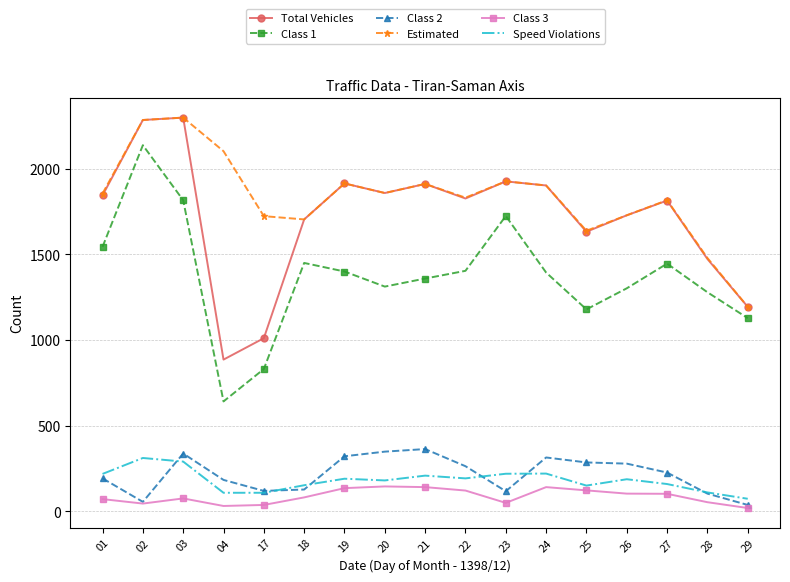

True or false: Total Vehicles and Class 2 cross at least once.

False